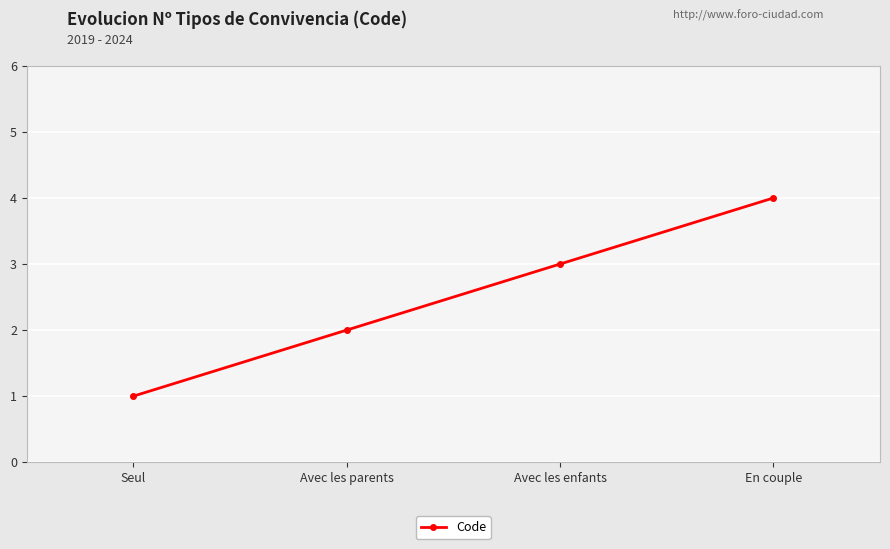

Is this an area chart (filled region under the line)?

No